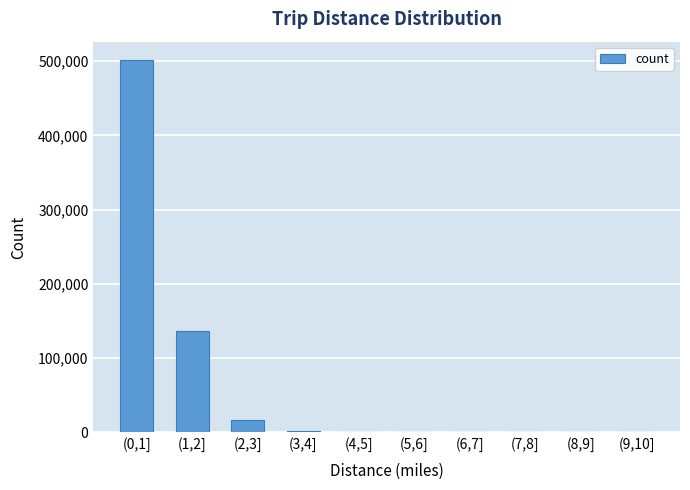

What is the sum of the values at (8,9] and (2,3]?

15810